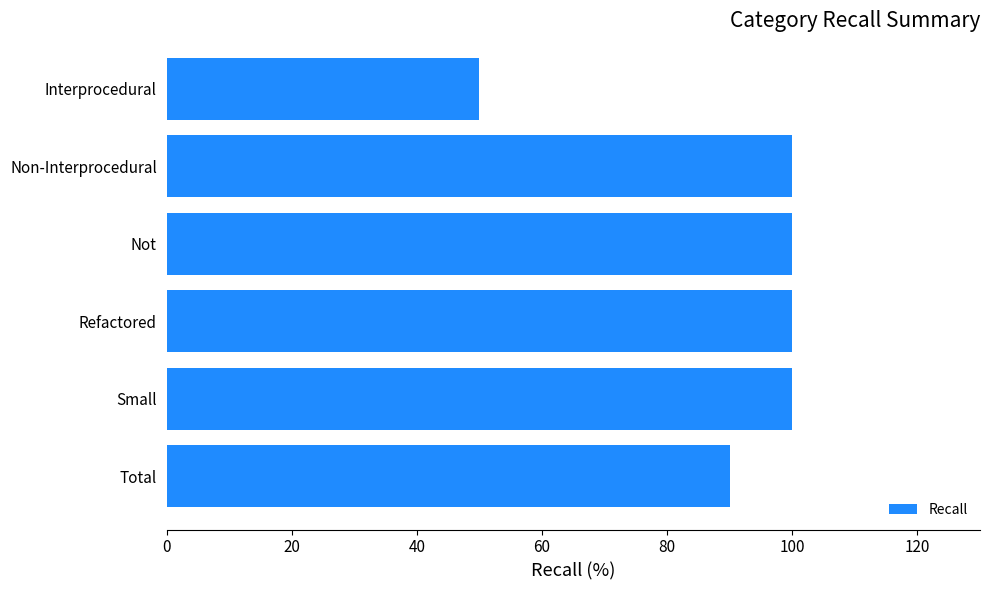

What is the change in value from Refactored to Total?

-10